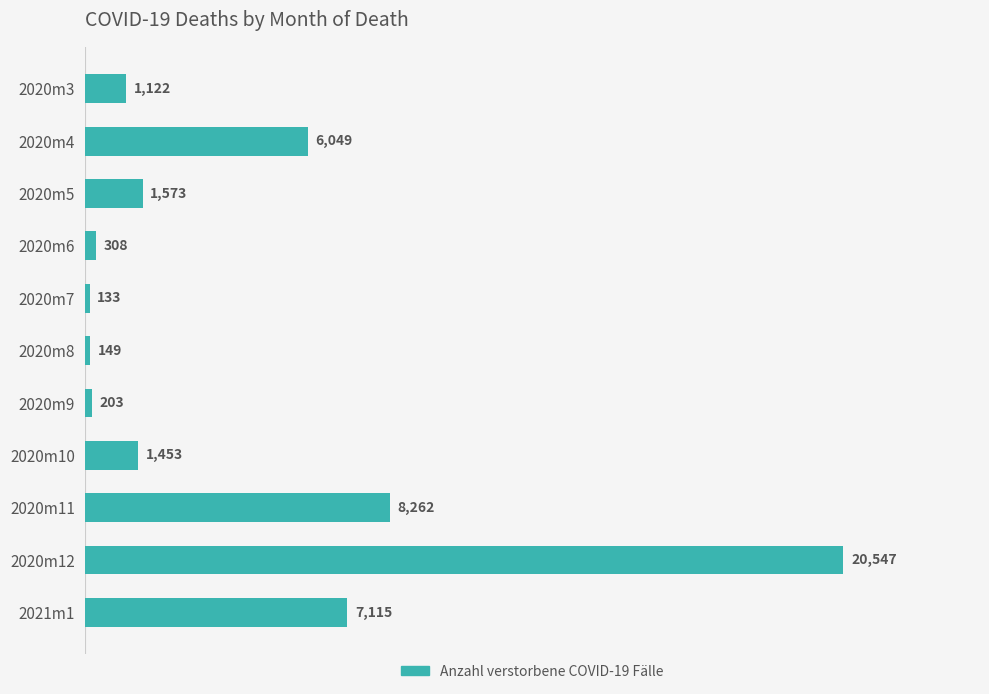

The value at 2020m4 is 6049. True or false?

True